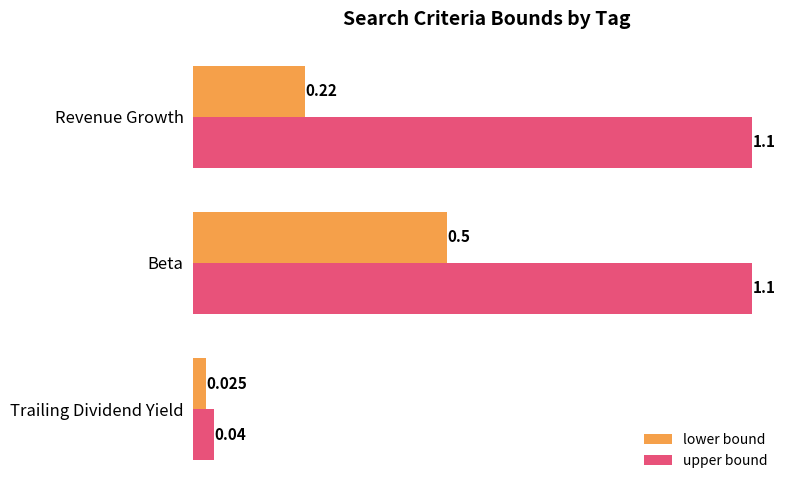

List the labels in order of lower bound value, smallest first.

Trailing Dividend Yield, Revenue Growth, Beta